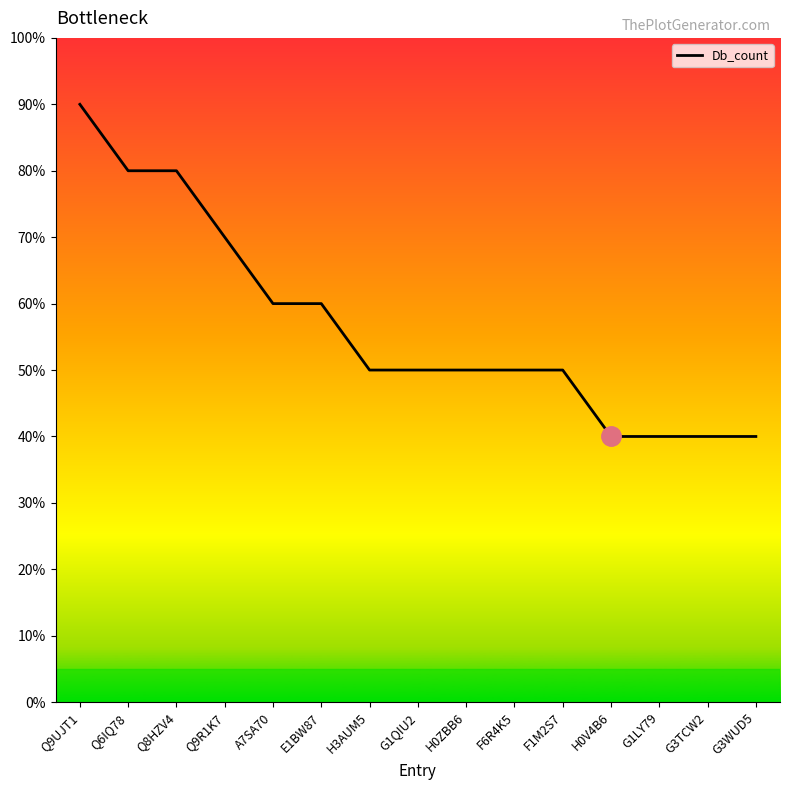

What is the minimum value shown in the chart?

4